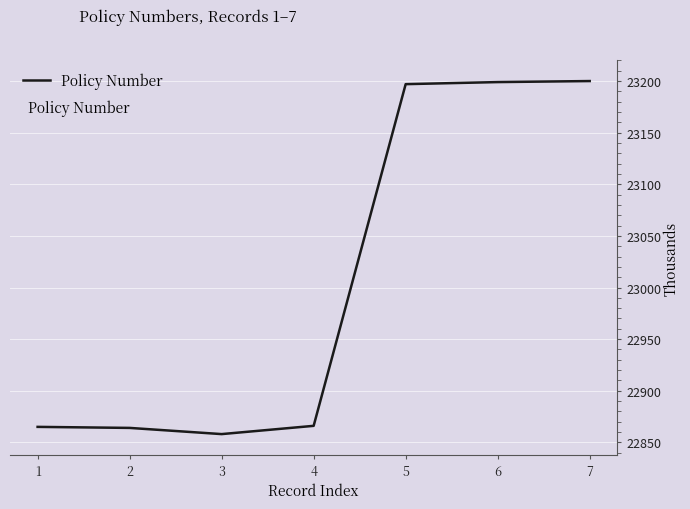

What is the smallest value displayed?

22858